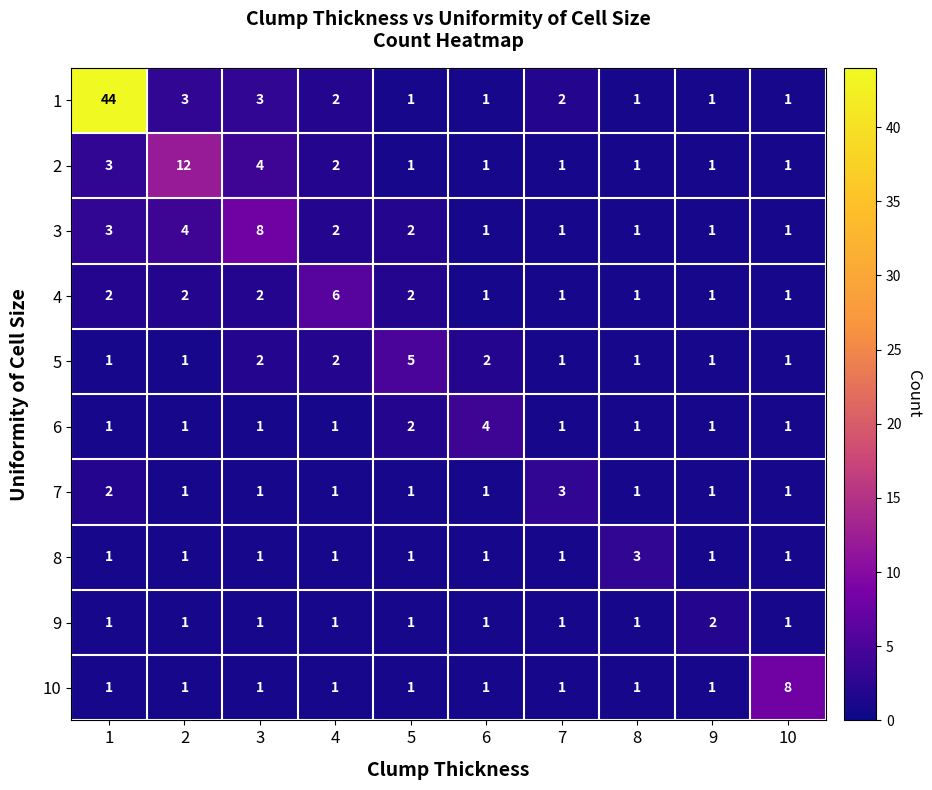

At which category does the chart reach its peak across all series?

1